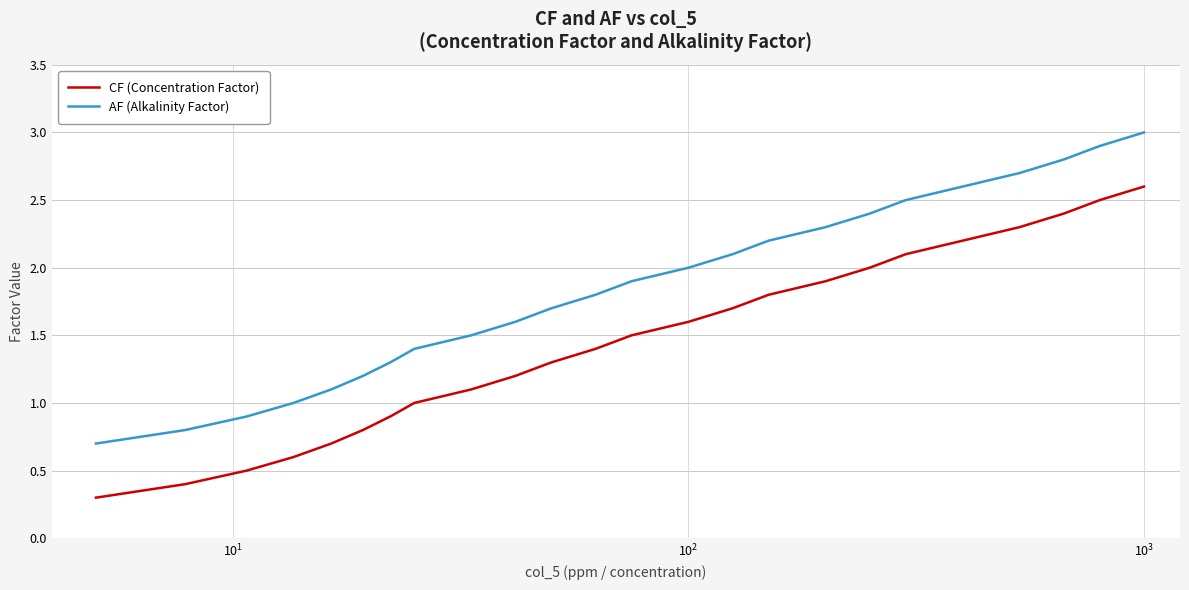

True or false: CF (Concentration Factor) has more than 1 interior local peaks.

False